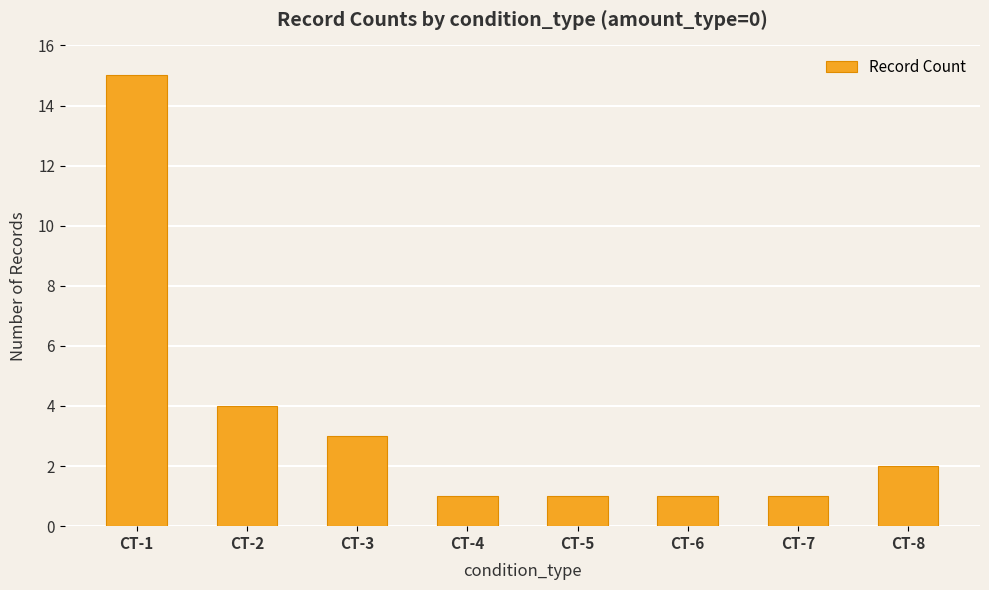

What is the maximum value shown in the chart?

15